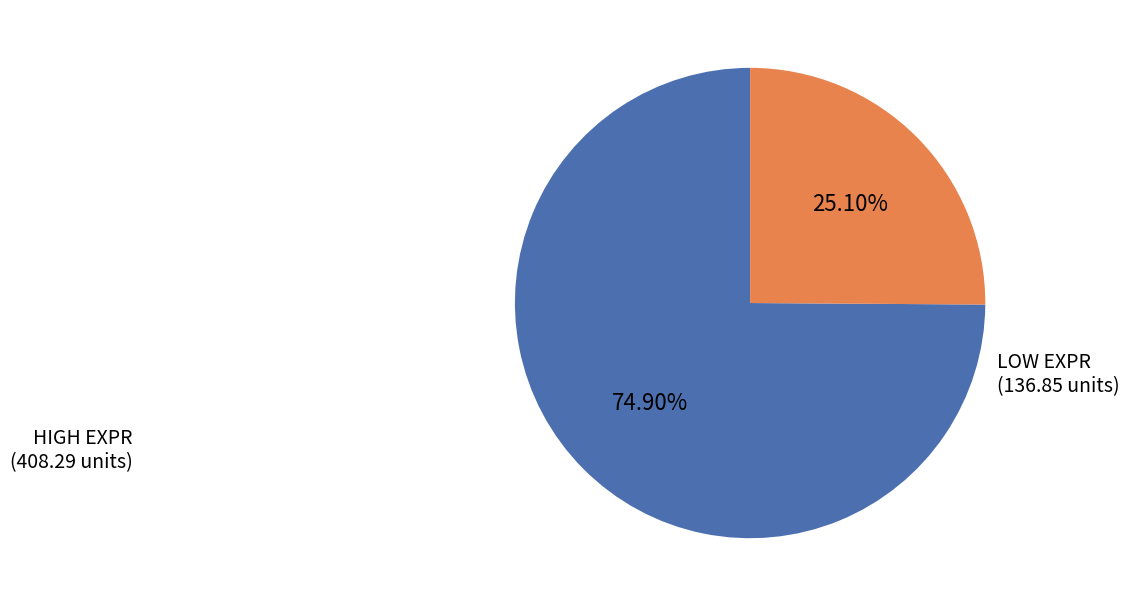

Does any single category account for the majority?

Yes